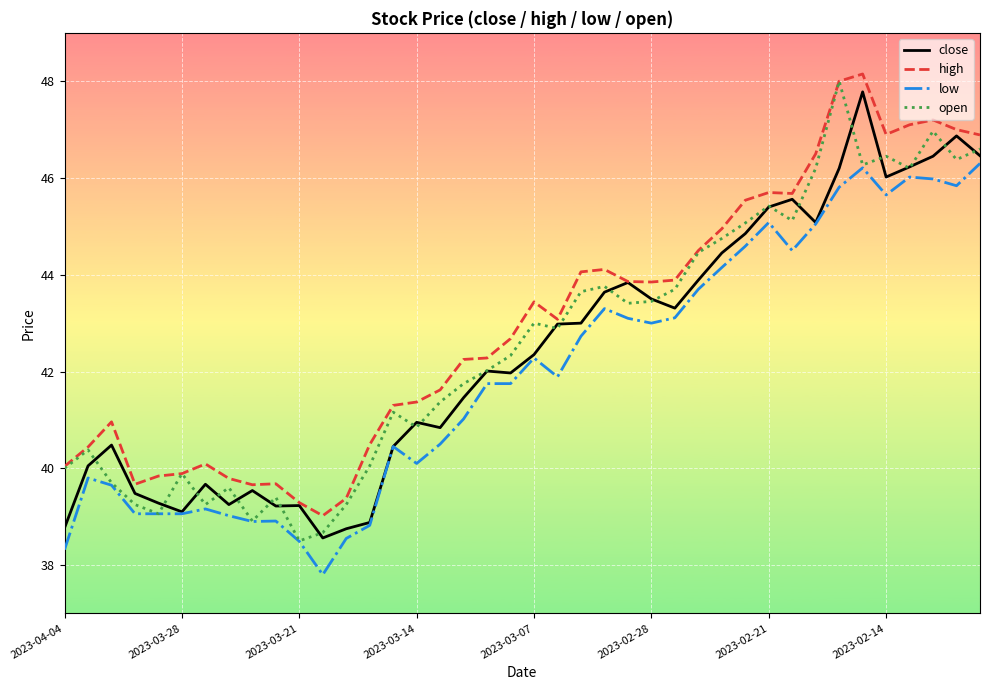

What is the lowest value of the close series?

38.6